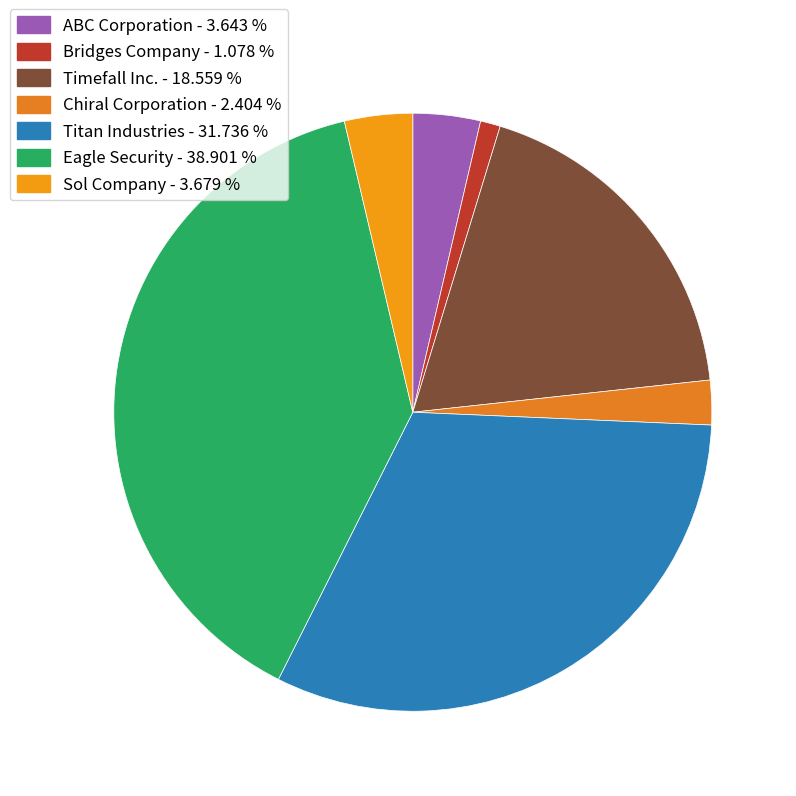

Between Timefall Inc. and ABC Corporation, which is larger?

Timefall Inc.